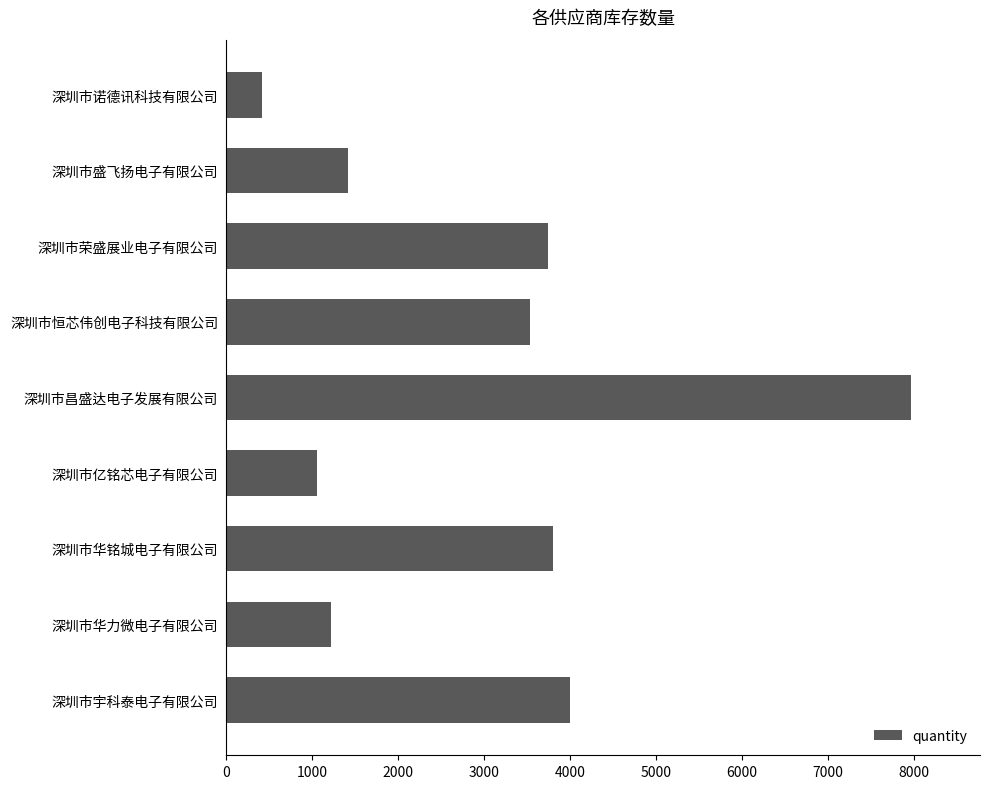

What is the difference between the maximum and minimum values?

7557